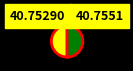

How many slices are in this pie chart?

2